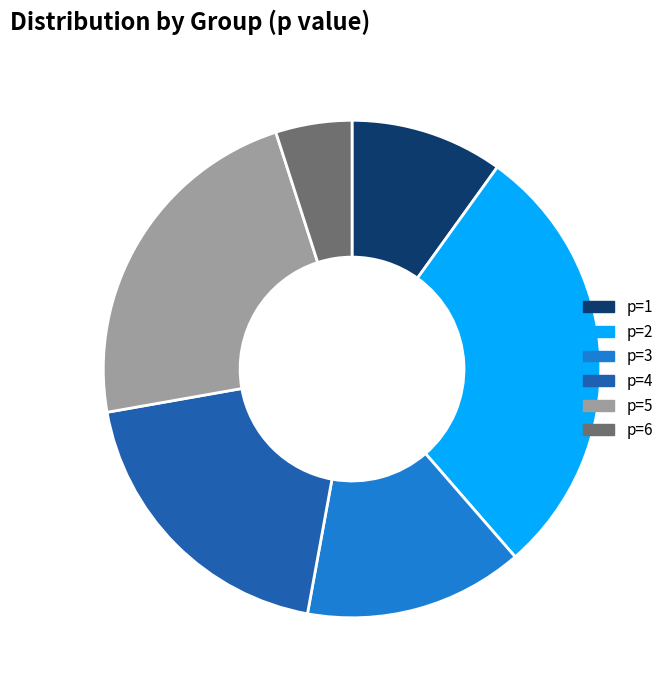

Is the sum of p=6 and p=4 greater than half?

No